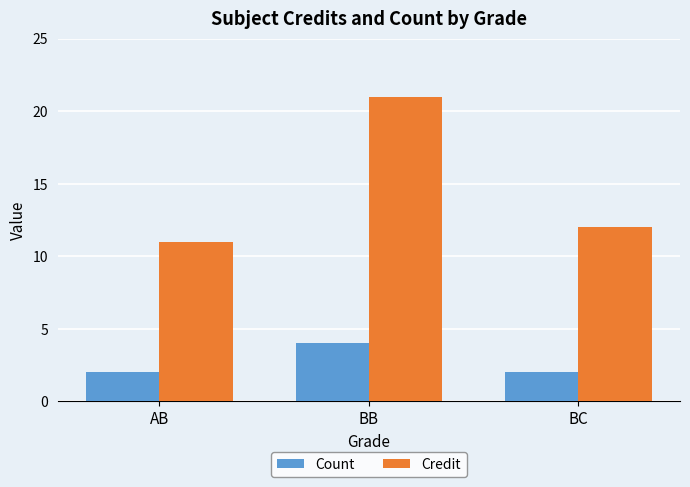

What is the value of the Count bar at the 2nd from the left?

4